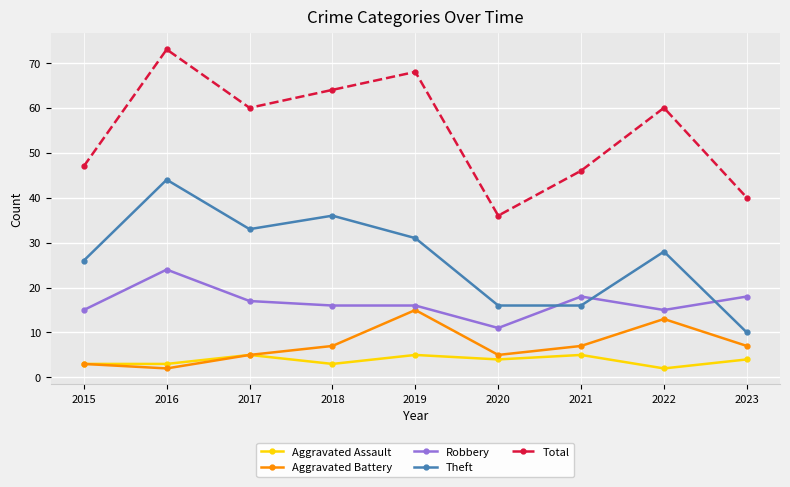

How many categories are shown in the chart?

9